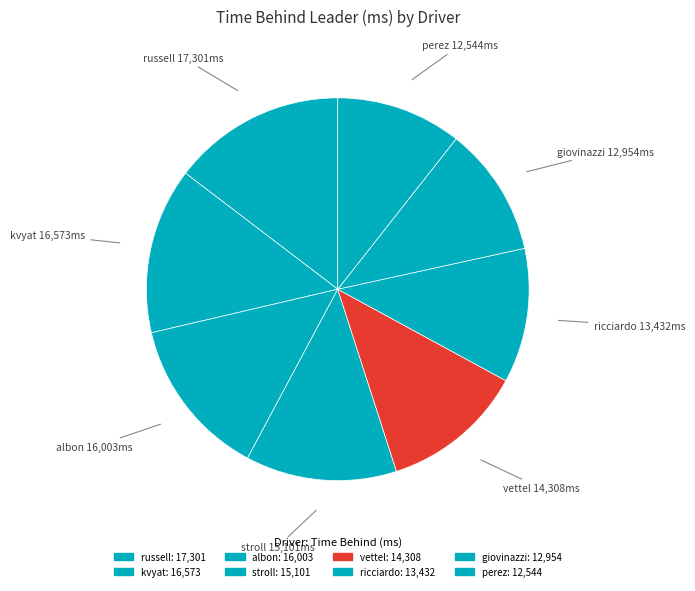

How many segments does this pie chart have?

8